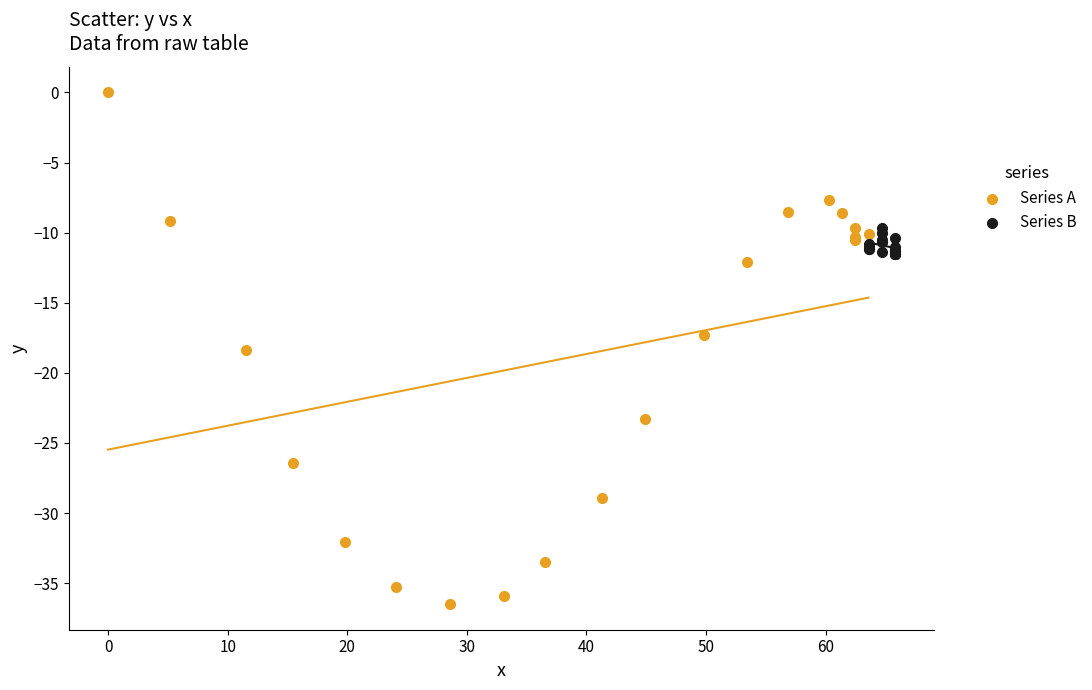

Which series has the largest Y range (max minus min)?

Series A